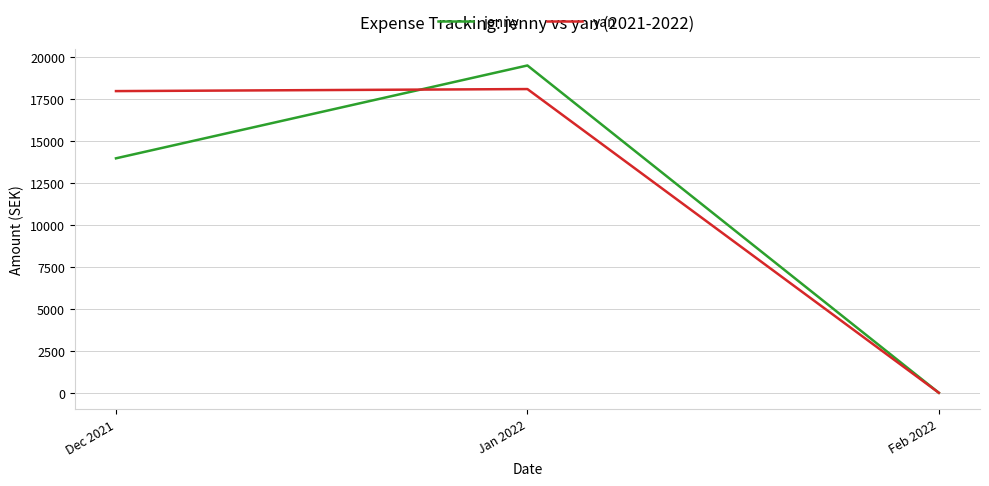

Between Dec 2021 and Feb 2022, which series saw the biggest shift?

yan